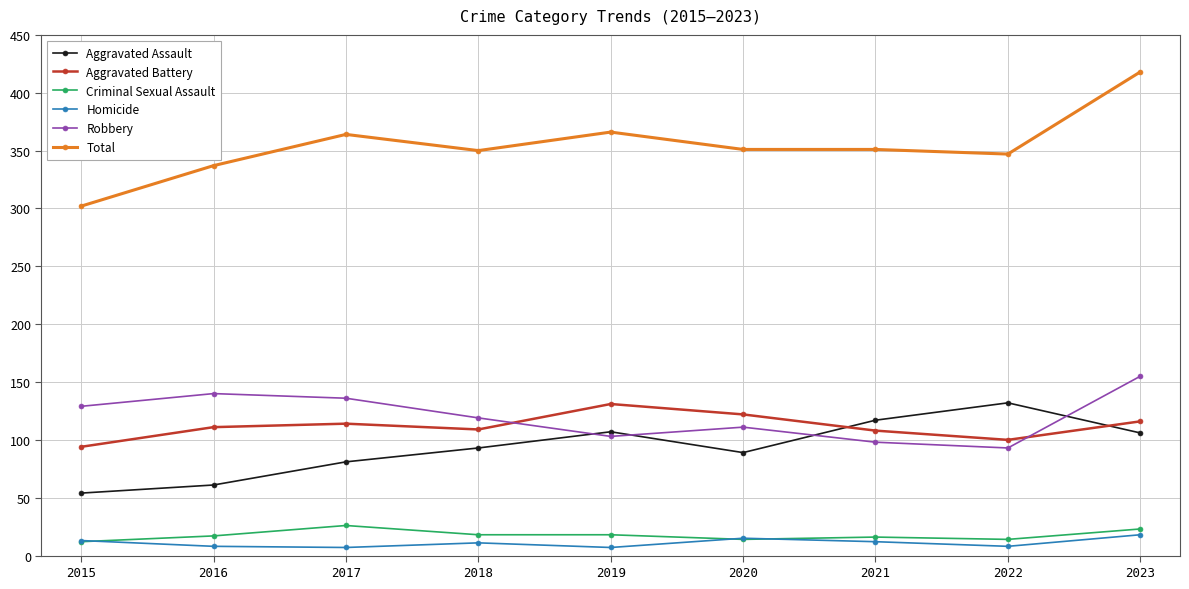

What is the approximate value of Aggravated Battery at 2016, to the nearest 10?

110